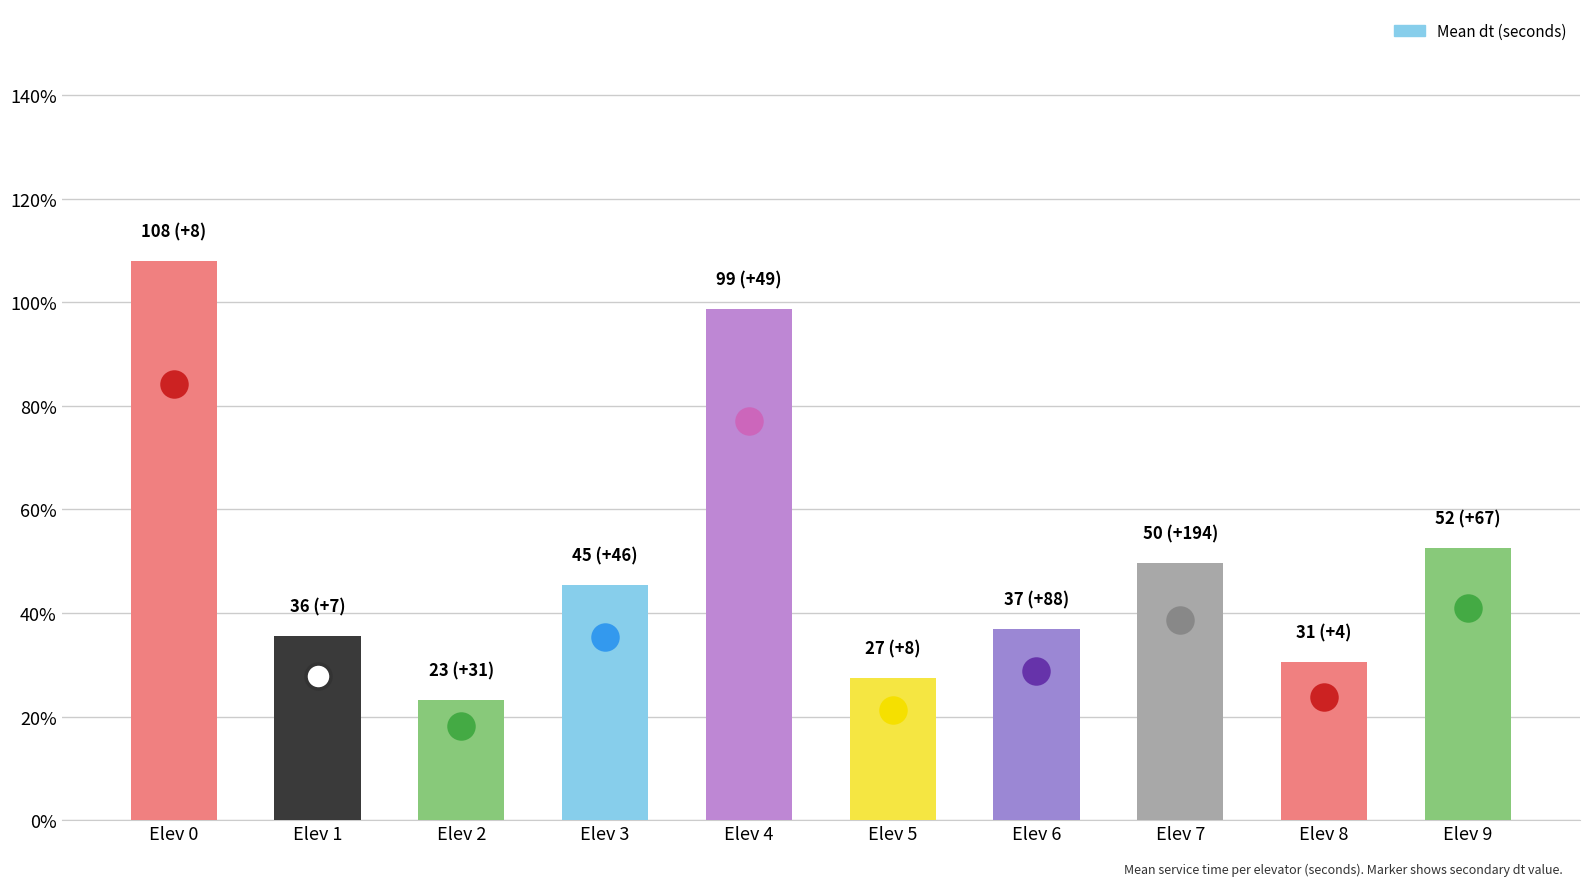

What is the approximate value at Elev 0?

108.0